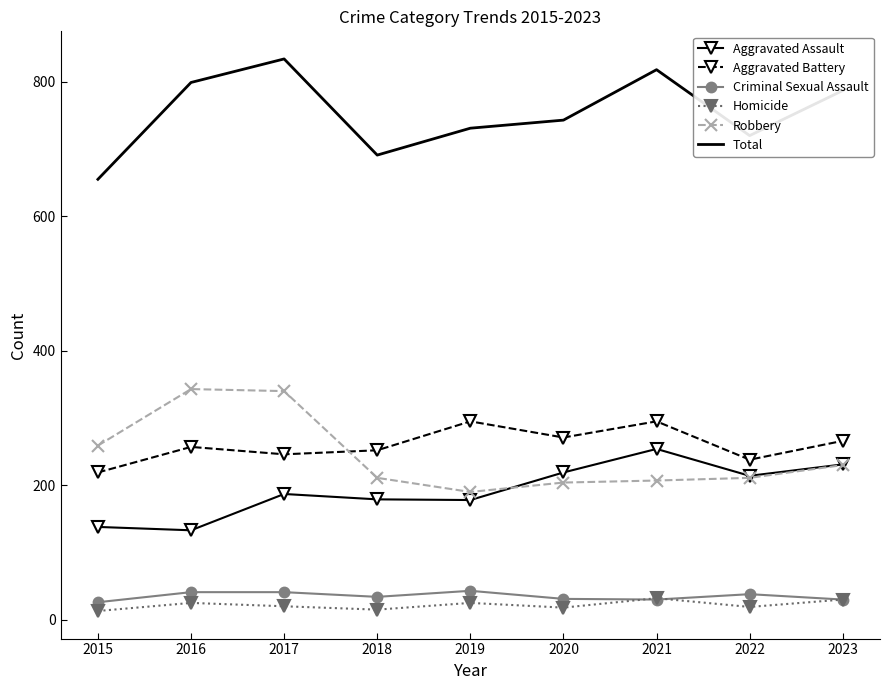

Where is the first local minimum for Total?

2018